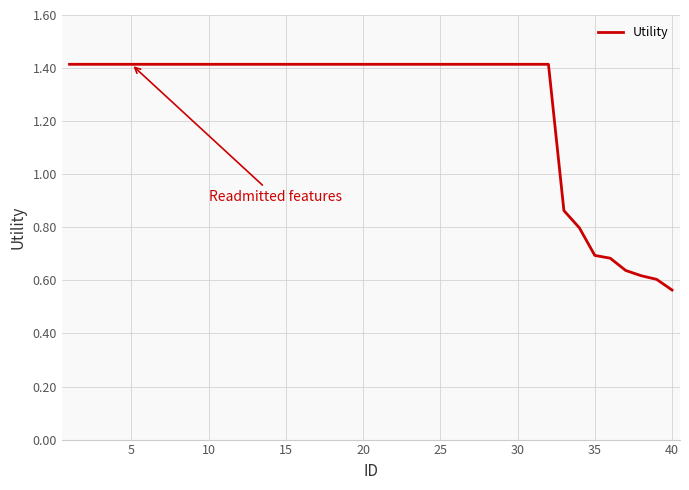

What is the greatest value displayed?

1.4